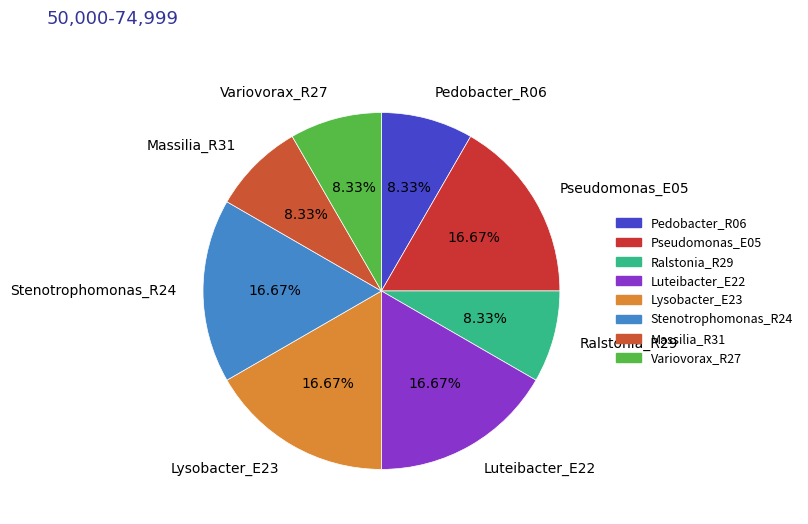

Is the sum of Massilia_R31 and Lysobacter_E23 greater than half?

No